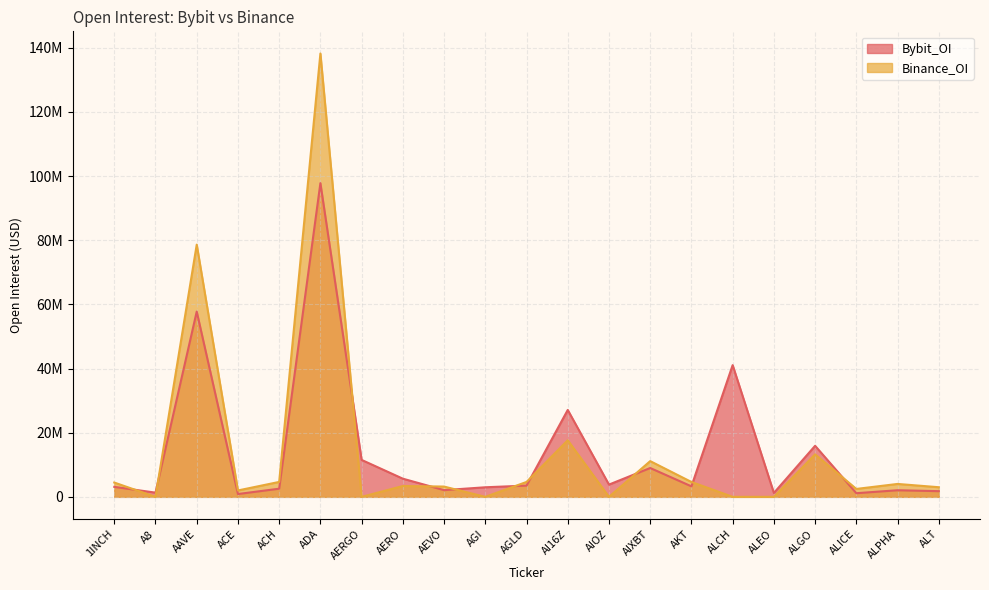

What is the maximum value shown in the chart?

138236263